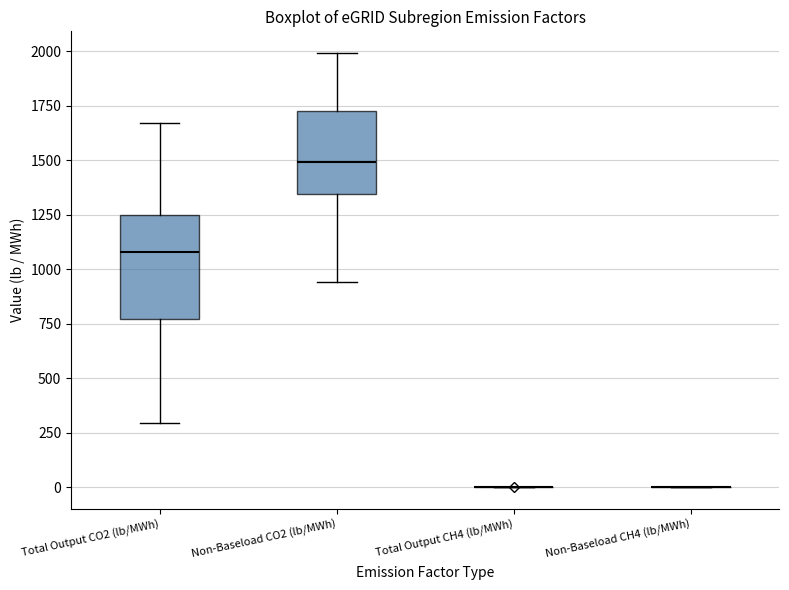

Reading left to right, transcribe this box plot: for each box, give where its median line is, the range the box spans, and where its two whiskers end, as read against the y-axis. The values are not printed on the chart, so give them approximately, as read against the axis.

Total Output CO2 (lb/MWh): median 1100, box 750 to 1250, whiskers 300 to 1650
Non-Baseload CO2 (lb/MWh): median 1500, box 1350 to 1750, whiskers 950 to 2000
Total Output CH4 (lb/MWh): box collapsed to a line at 0, whiskers 0 to 0
Non-Baseload CH4 (lb/MWh): box collapsed to a line at 0, whiskers 0 to 0